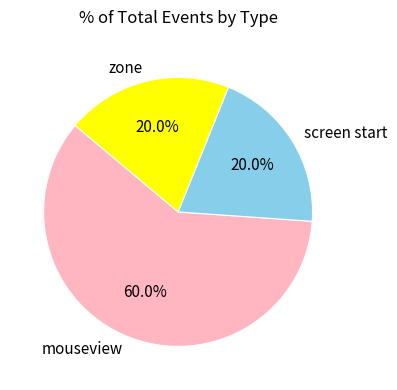

Is mouseview the majority of the pie?

Yes